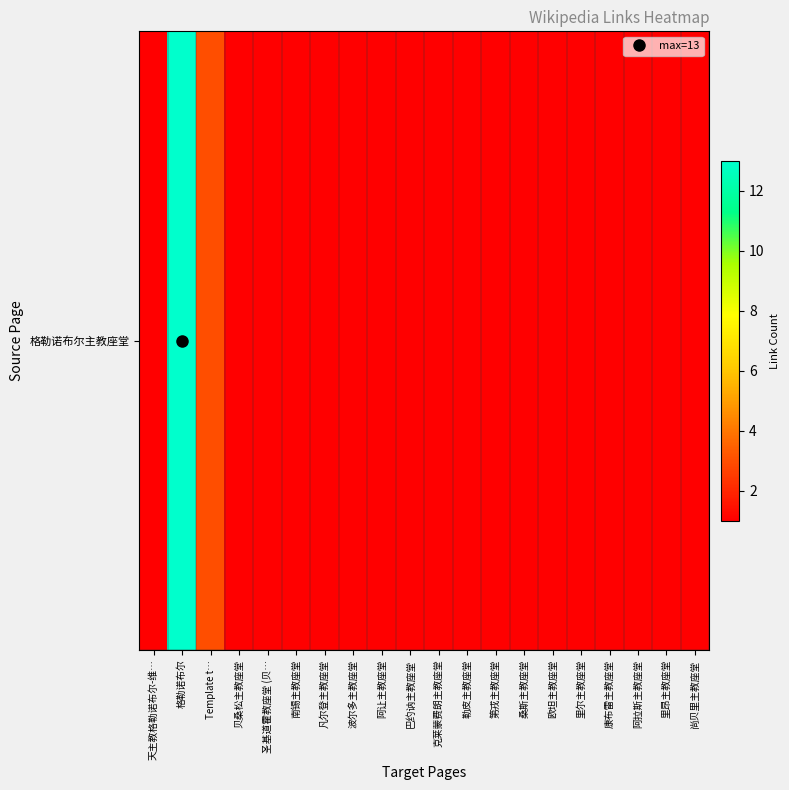

True or false: the data shows 1 at 贝桑松主教座堂.

True